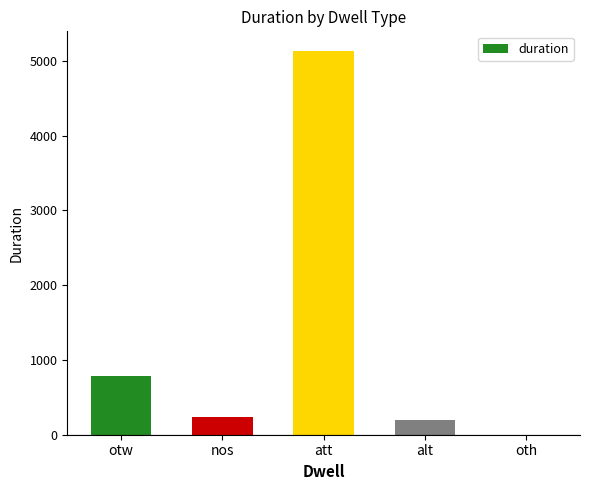

How many positive values are there?

4